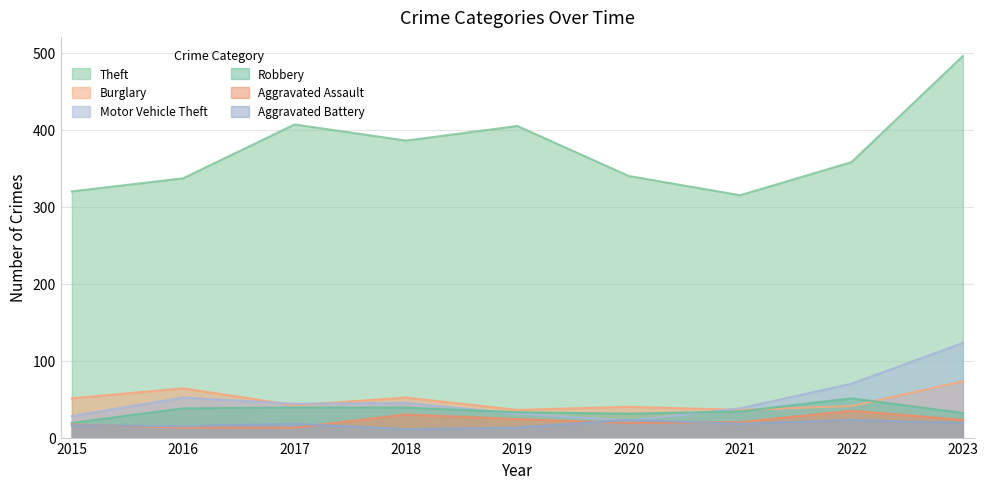

Reading right to left, what are all the values shown in this chart?

Theft: 2023=496	2022=358	2021=315	2020=340	2019=405	2018=386	2017=407	2016=337	2015=320
Burglary: 2023=73	2022=41	2021=36	2020=40	2019=36	2018=52	2017=42	2016=64	2015=51
Motor Vehicle Theft: 2023=123	2022=70	2021=38	2020=22	2019=31	2018=45	2017=44	2016=52	2015=28
Robbery: 2023=32	2022=51	2021=34	2020=31	2019=33	2018=39	2017=39	2016=38	2015=19
Aggravated Assault: 2023=23	2022=35	2021=20	2020=19	2019=24	2018=30	2017=13	2016=13	2015=17
Aggravated Battery: 2023=19	2022=23	2021=18	2020=23	2019=13	2018=11	2017=18	2016=15	2015=16